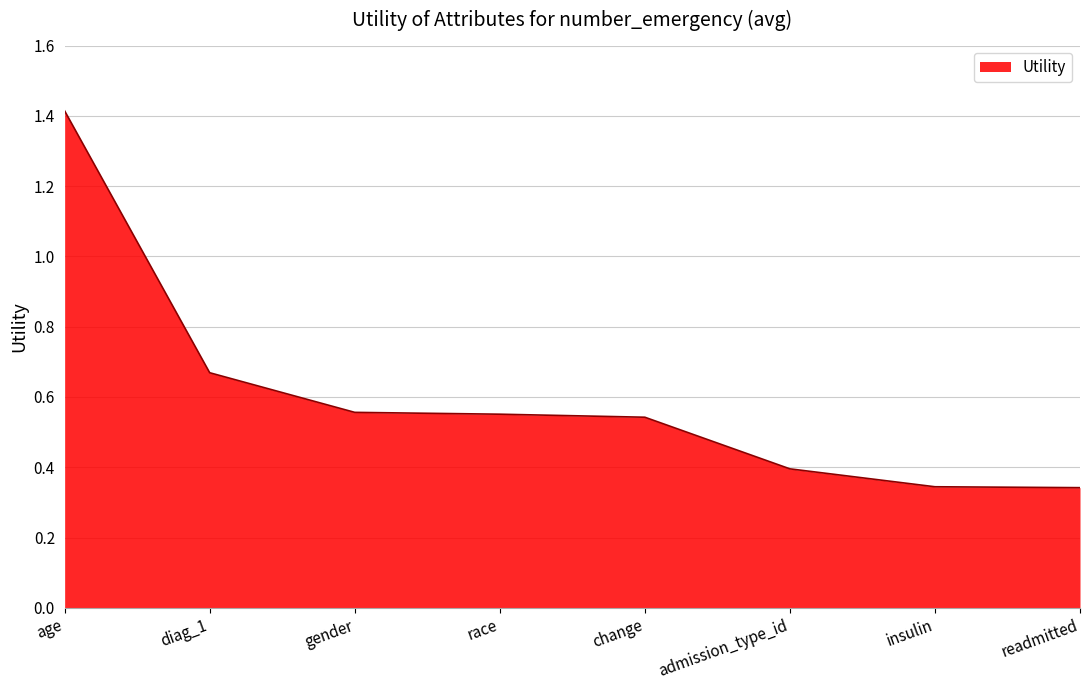

Does the chart have visible grid lines?

Yes